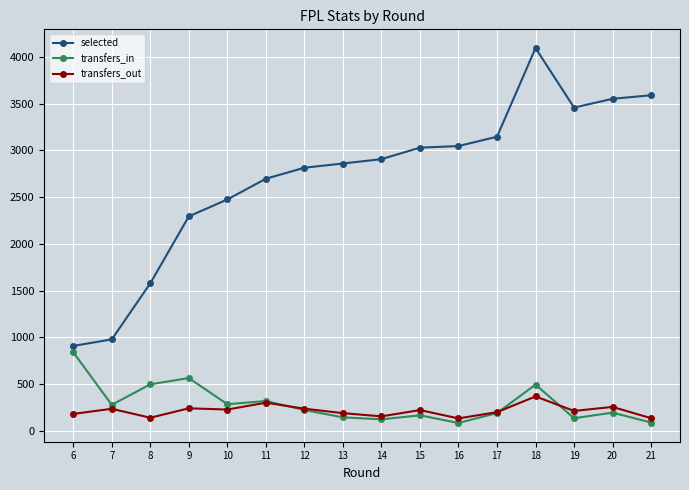

How many data points does each series have?

16